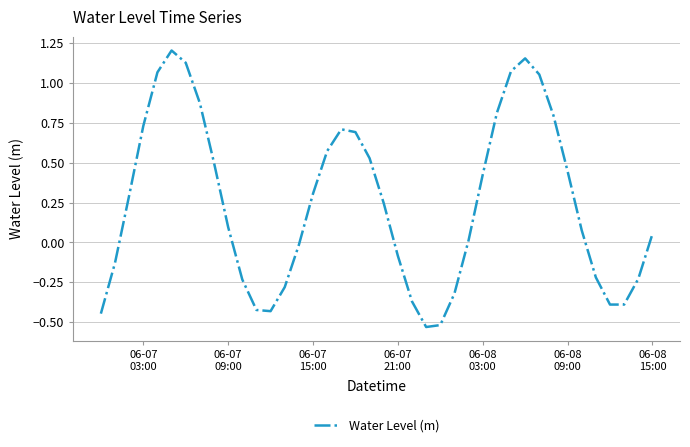

What is the difference between the maximum and minimum values?

1.7